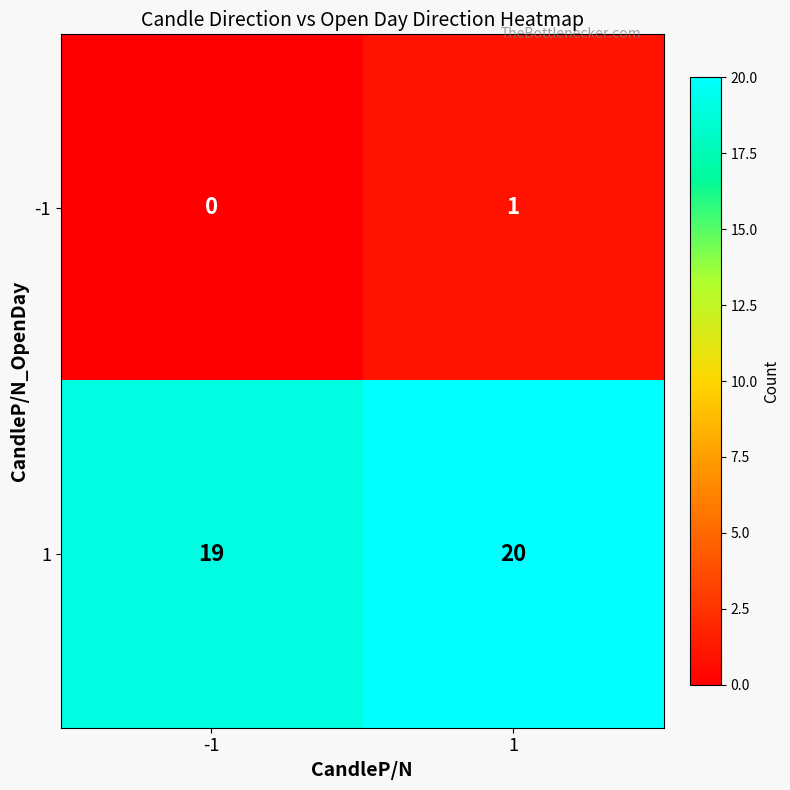

What is the maximum value shown in the chart?

20